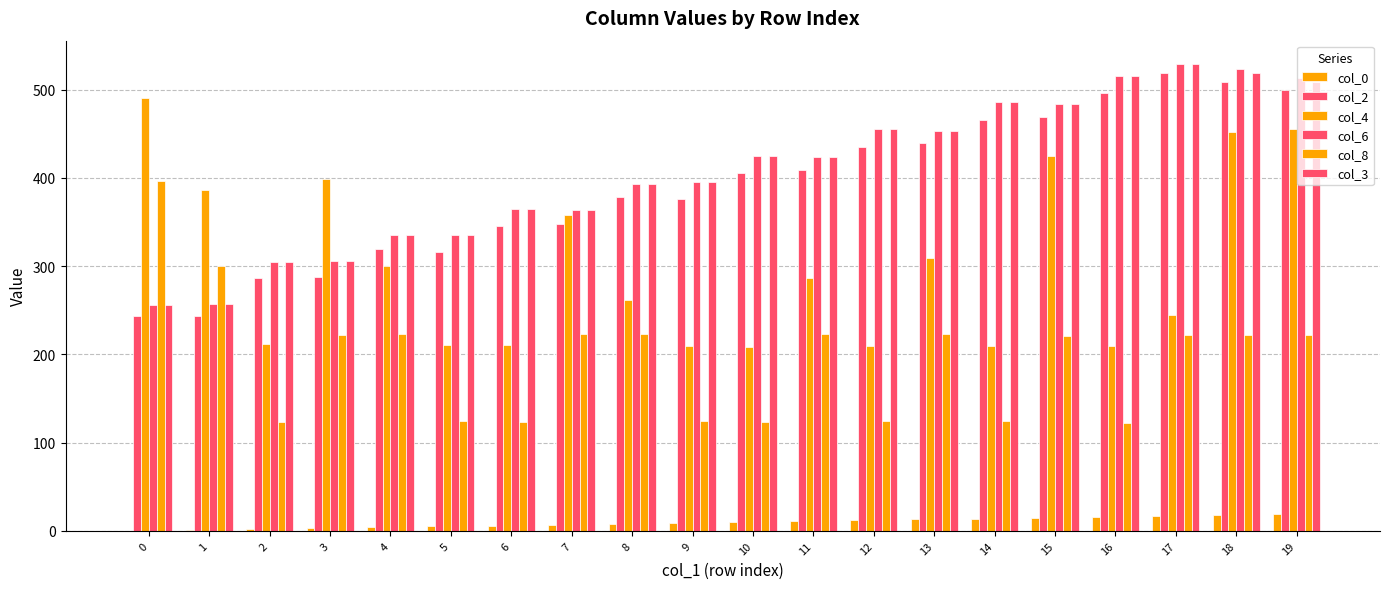

Rank the series by their maximum value, from highest to lowest.

col_6, col_3, col_2, col_4, col_8, col_0